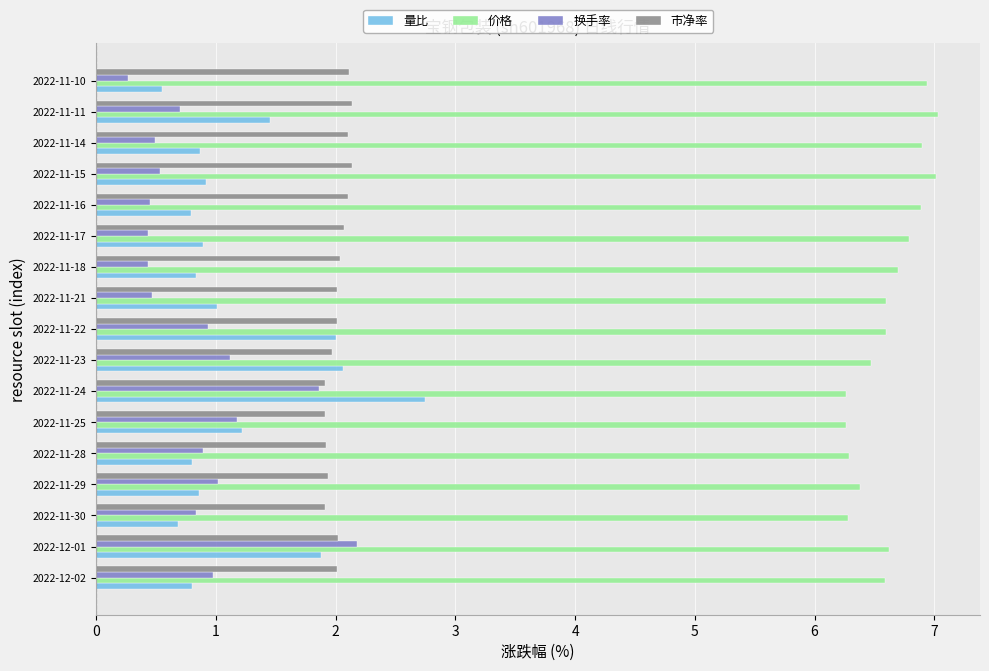

What are all the series names shown in the legend?

量比, 价格, 换手率, 市净率